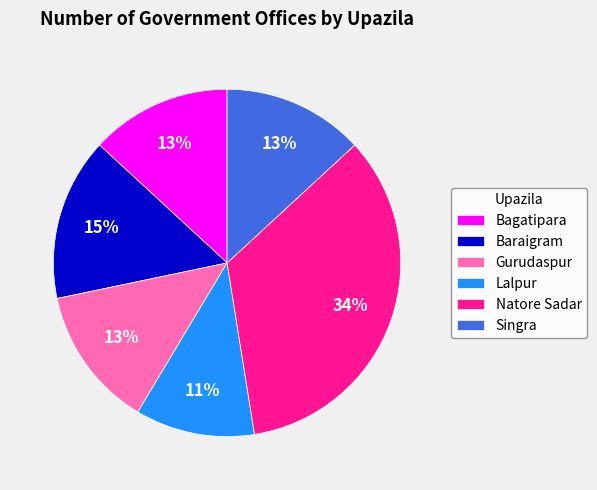

Is it true that Baraigram is 15% of the pie?

True